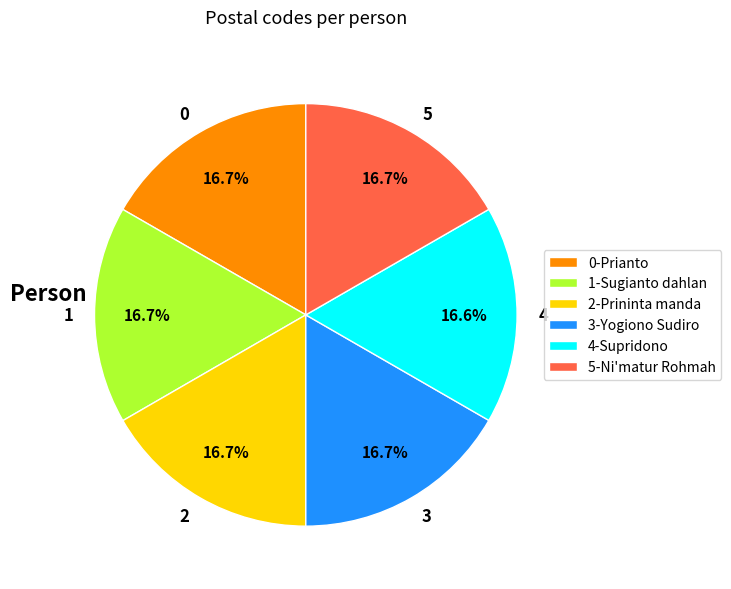

Approximately how many times larger is the value at 2 compared to 3?

1.0